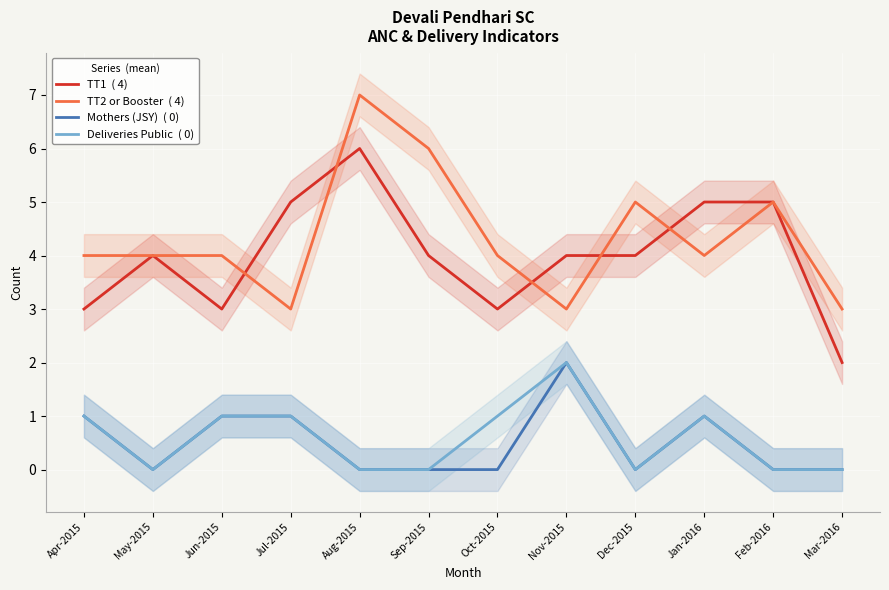

Where is the first local minimum for Deliveries Public  ( 0)?

May-2015